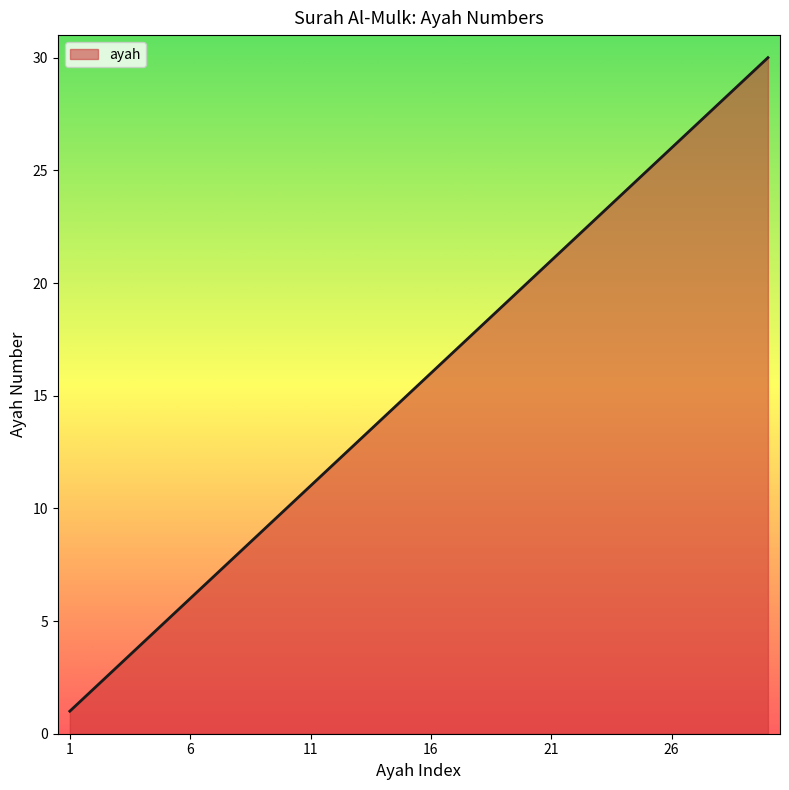

What is the difference between the maximum and minimum values?

29